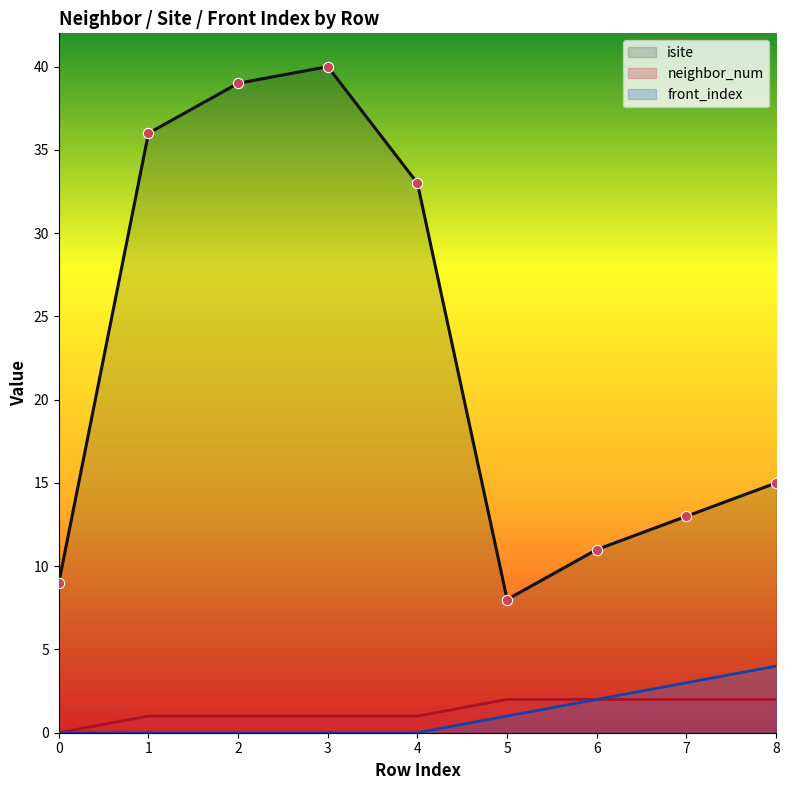

Which series reaches the minimum Y coordinate?

neighbor_num